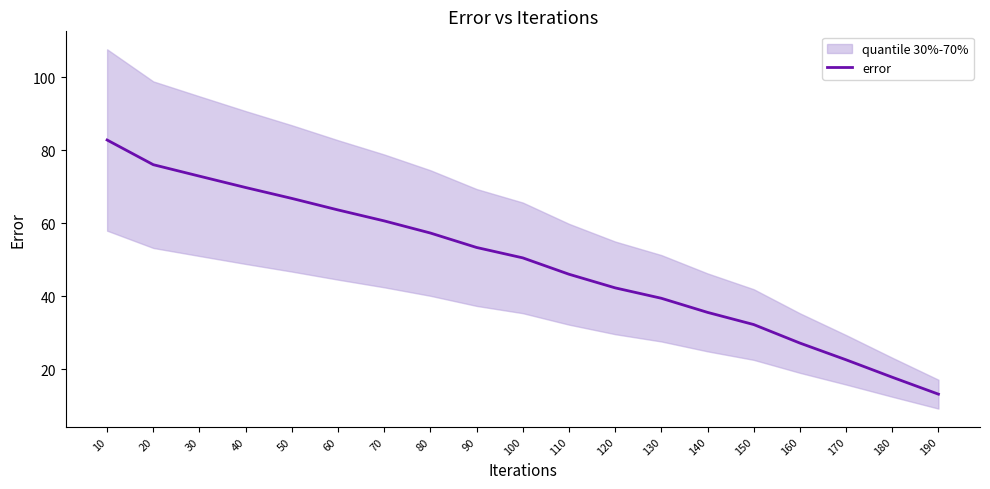

What is the value of the 5th point from the left?

66.8